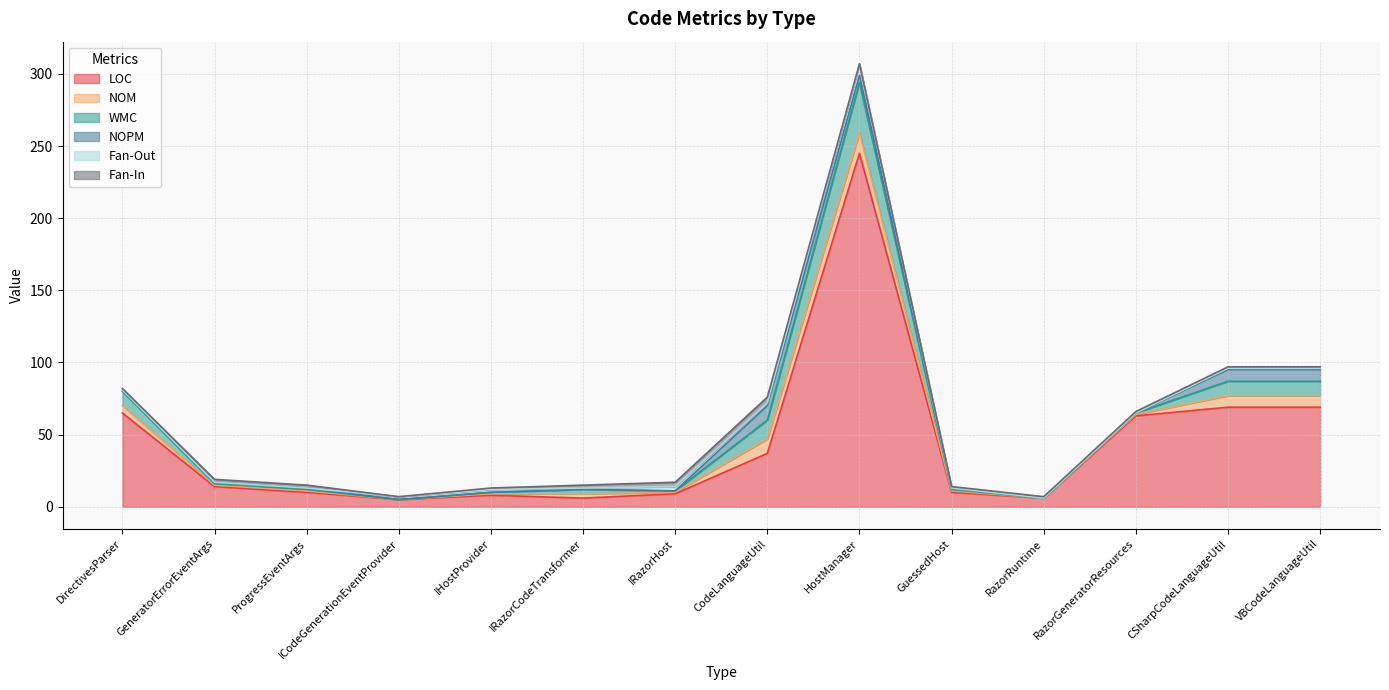

Is the value of WMC at GuessedHost greater than the value of Fan-In at ICodeGenerationEventProvider?

Yes